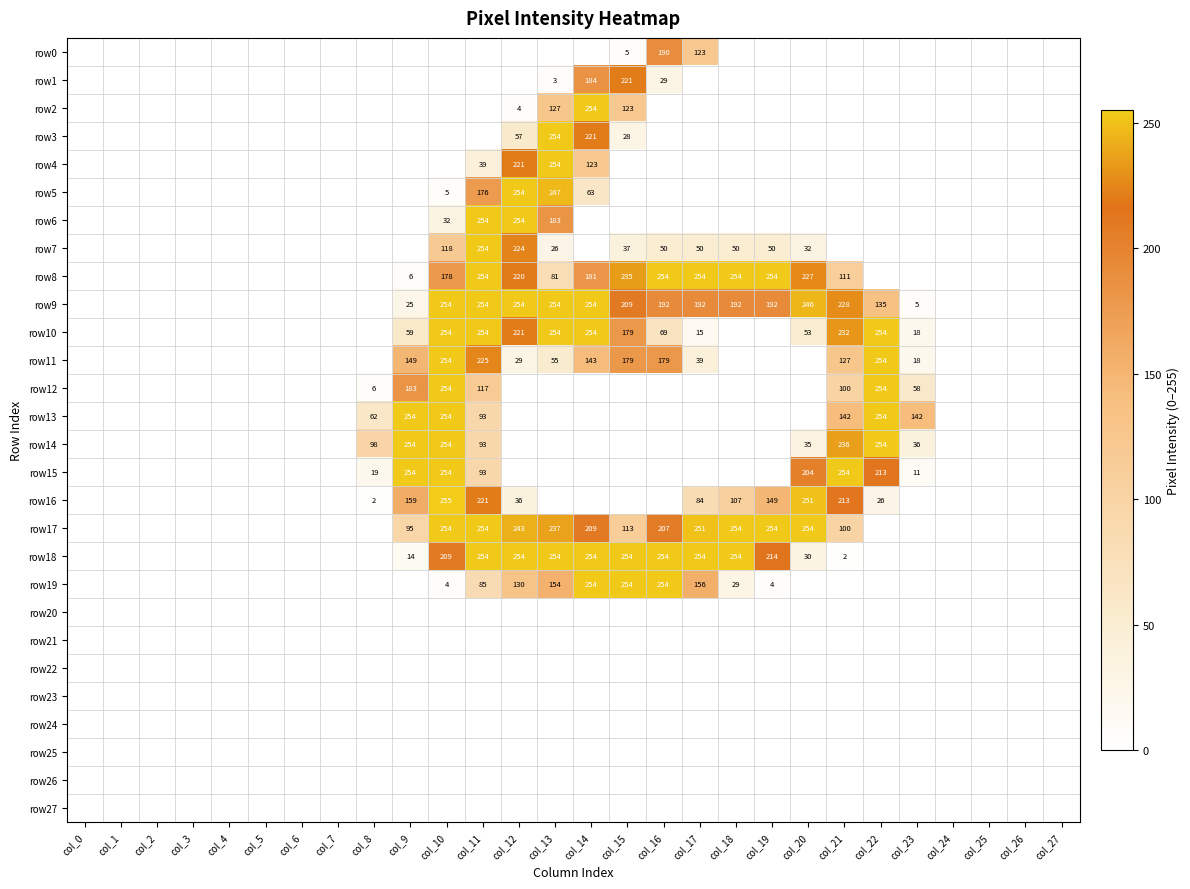

True or false: row19 has a value of 130 at col_12.

True